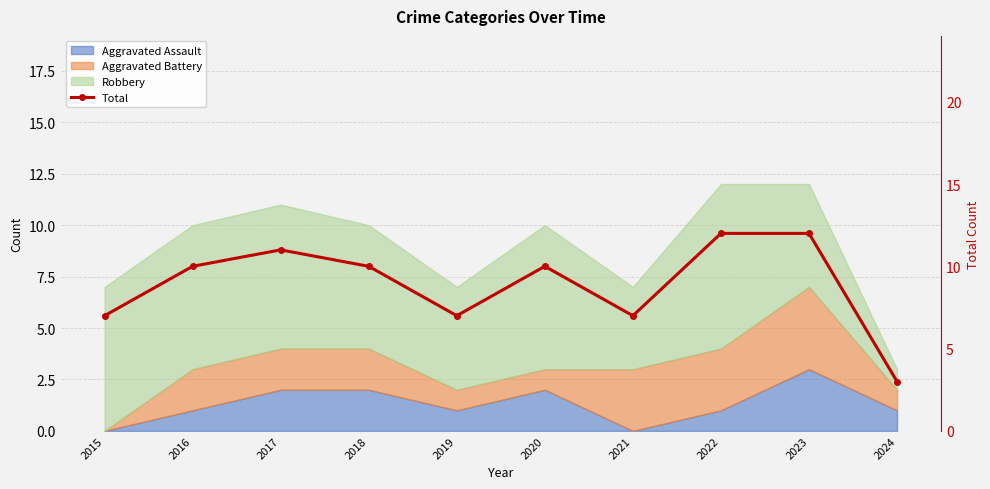

What is the smallest value displayed?

3